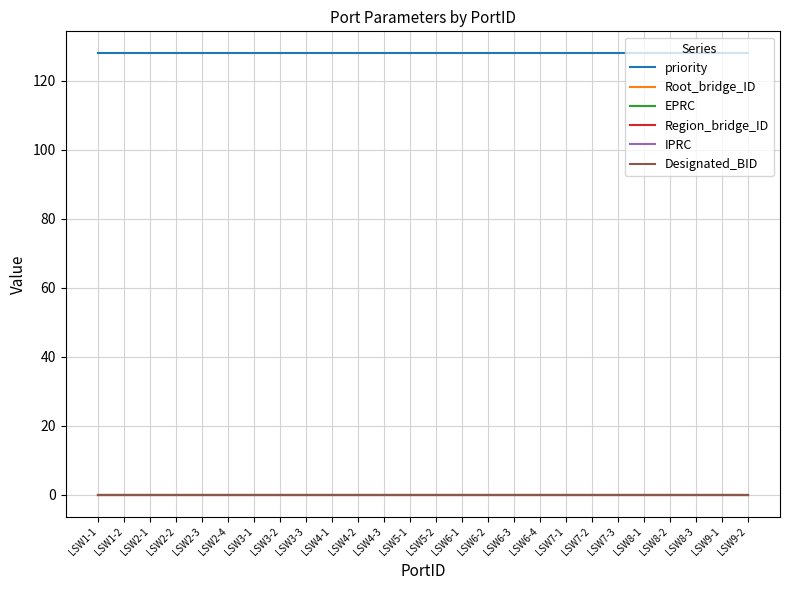

True or false: priority and IPRC cross at least once.

False